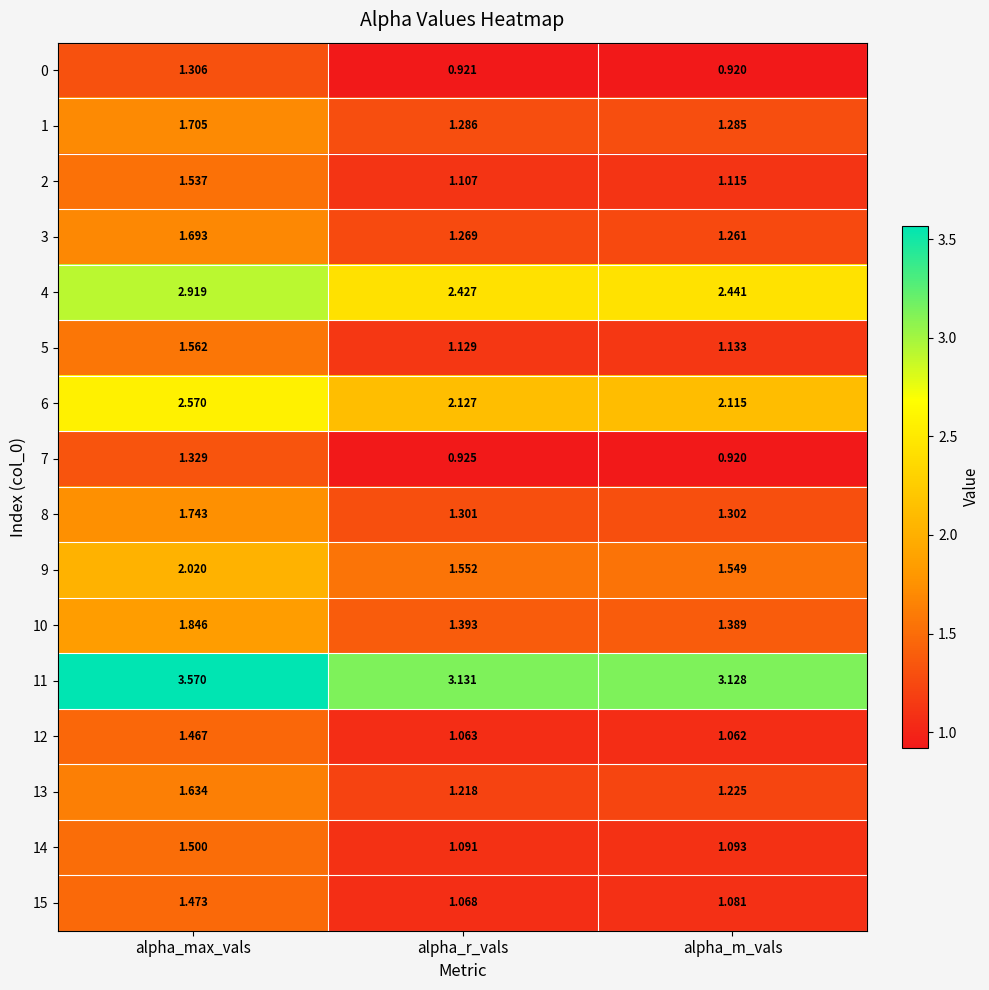

Which label corresponds to the largest value in the chart?

alpha_max_vals